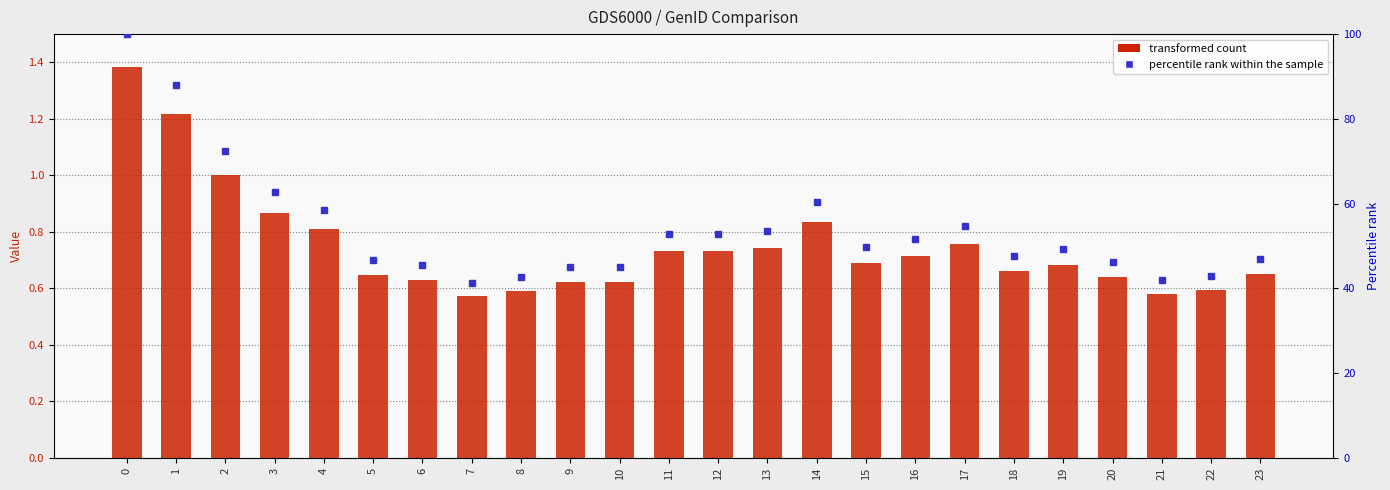

Count the number of categories in the chart.

24